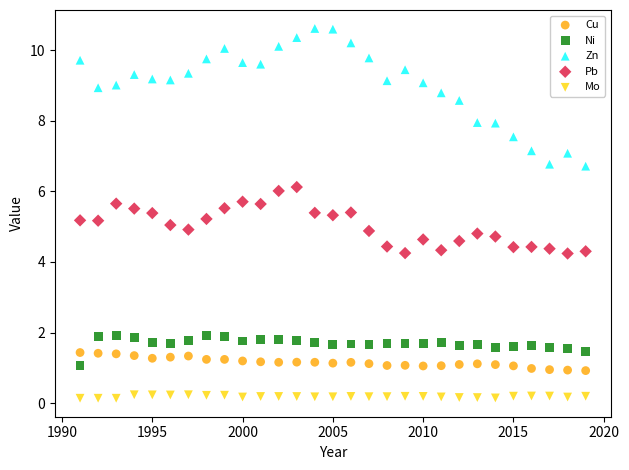

Across all data points, what is the range of X values (max minus min)?

28.0